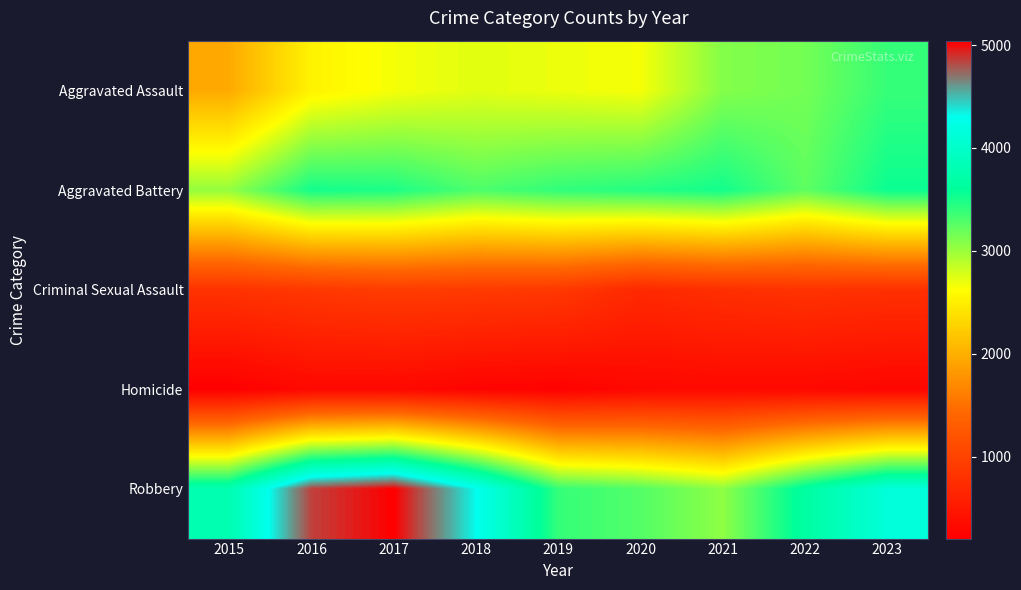

Between 2022 and 2016, which is larger?

2022